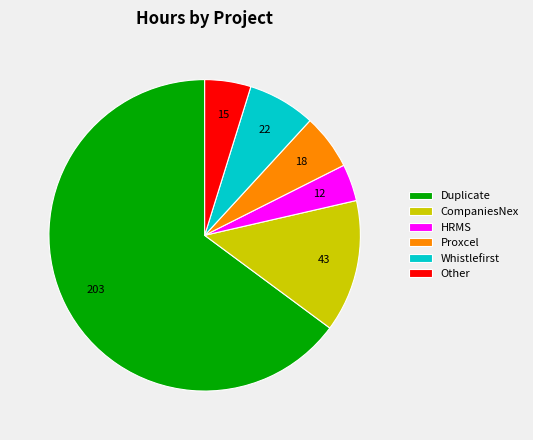

Approximately how many times larger is the value at Proxcel compared to Other?

1.2